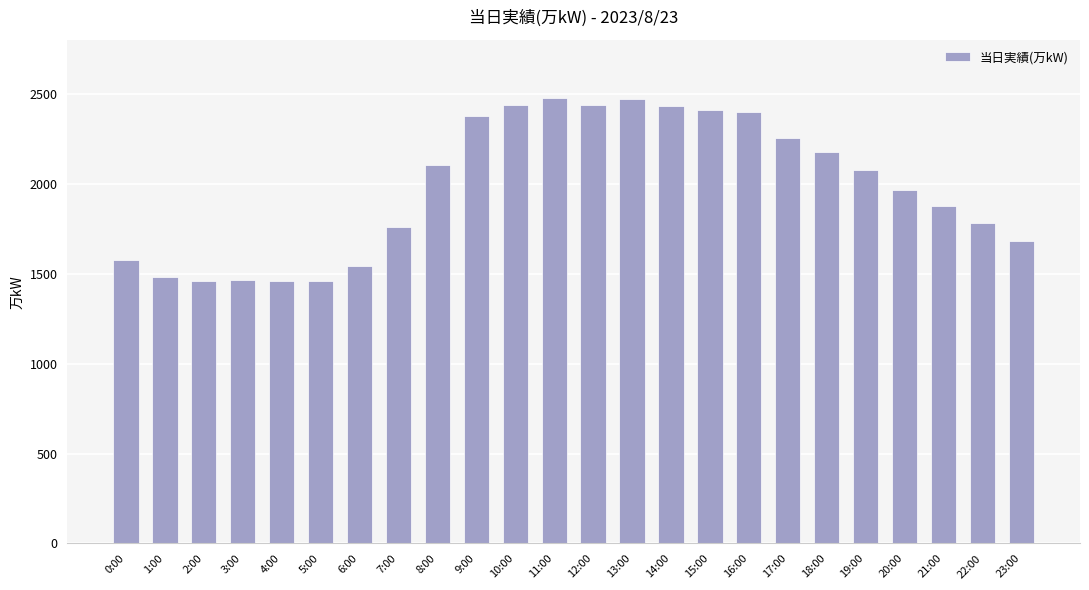

How many values are below 2076?

12